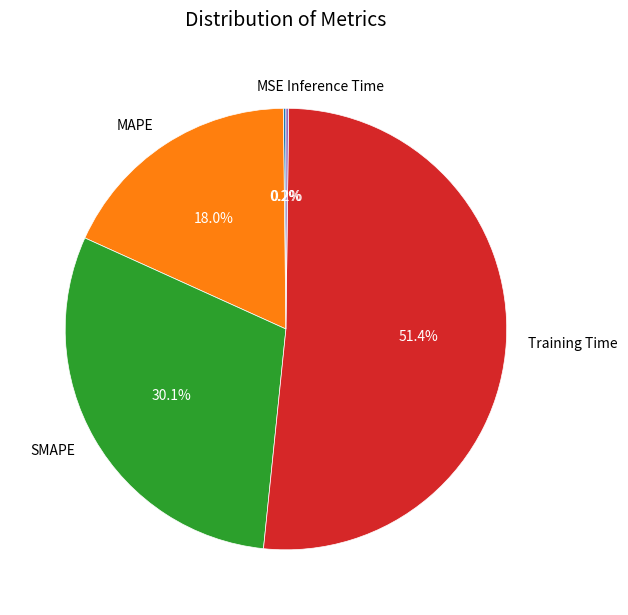

Between SMAPE and MAPE, which is larger?

SMAPE